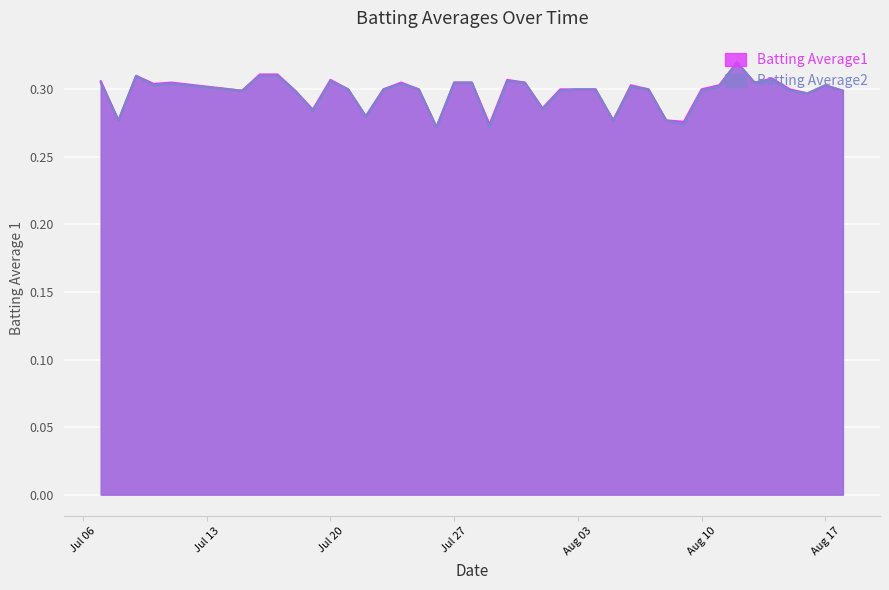

Where is Batting Average1 nearest to the value 0?

2010-07-26